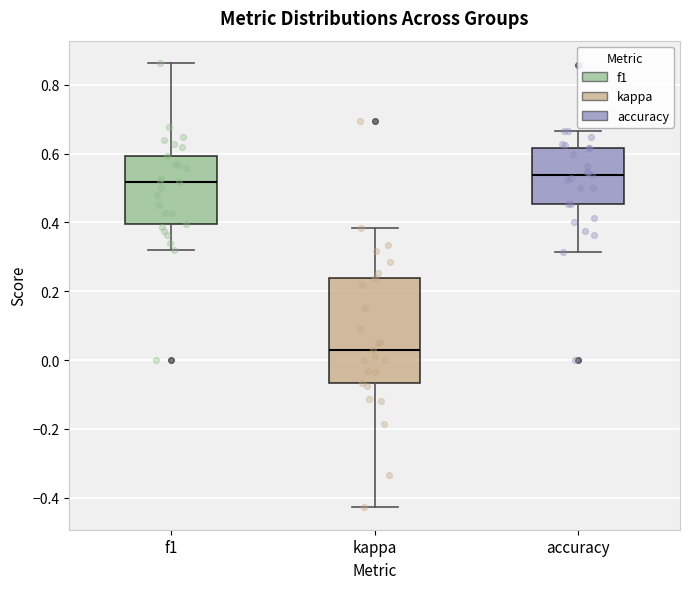

Which box has the lowest median line?

kappa